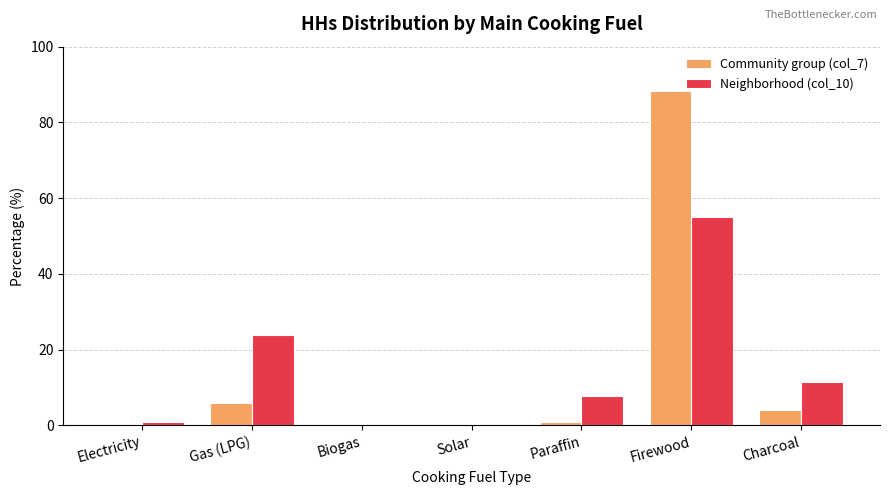

Is it true that Neighborhood (col_10) equals 11.6 at Charcoal?

True